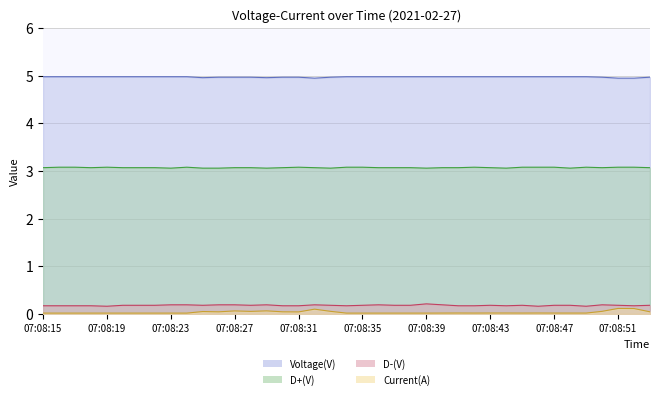

How many interior local peaks does the Current(A) series have?

7